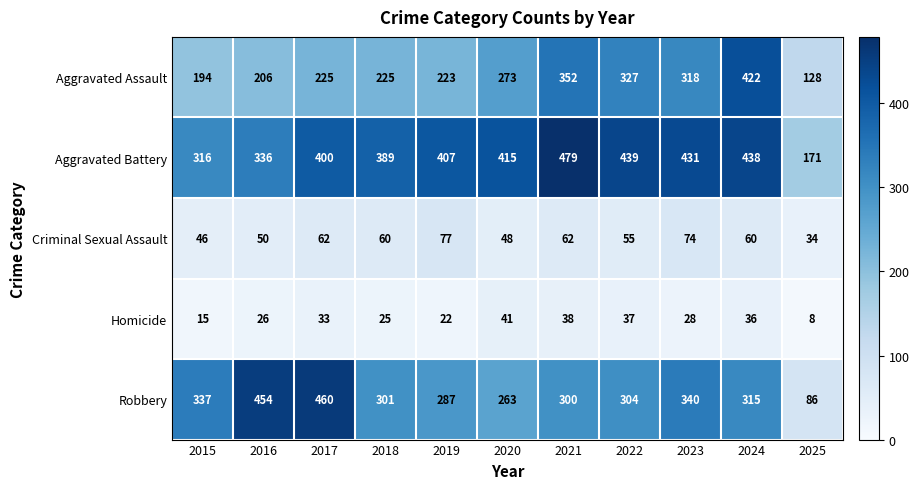

The value of Aggravated Assault at 2019 is 223. True or false?

True